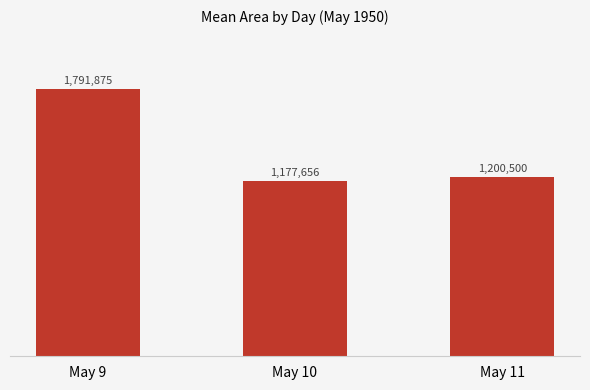

Are the bars grouped side by side (vs. stacked)?

No